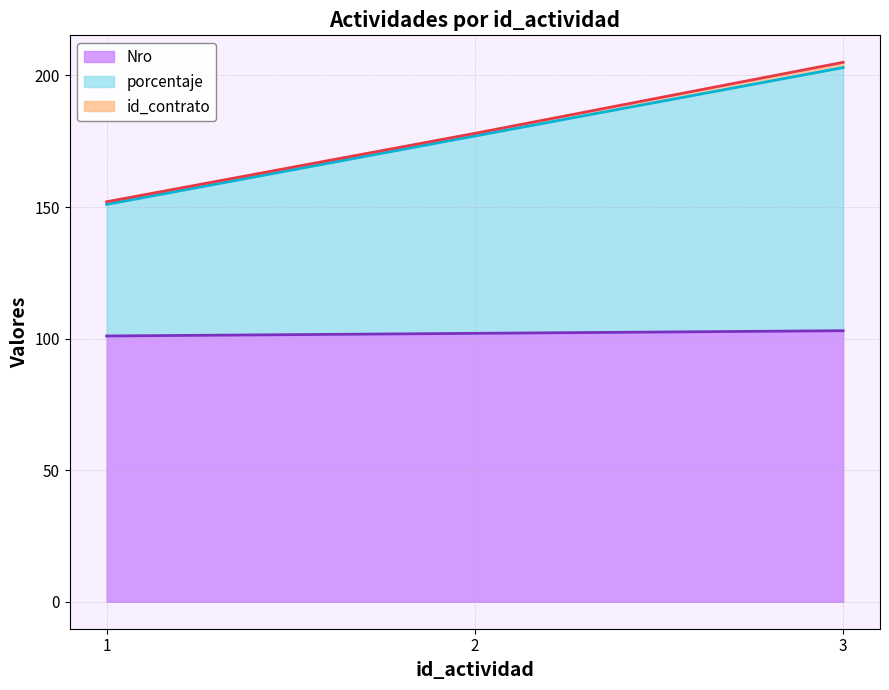

Where is porcentaje nearest to the value 177?

2